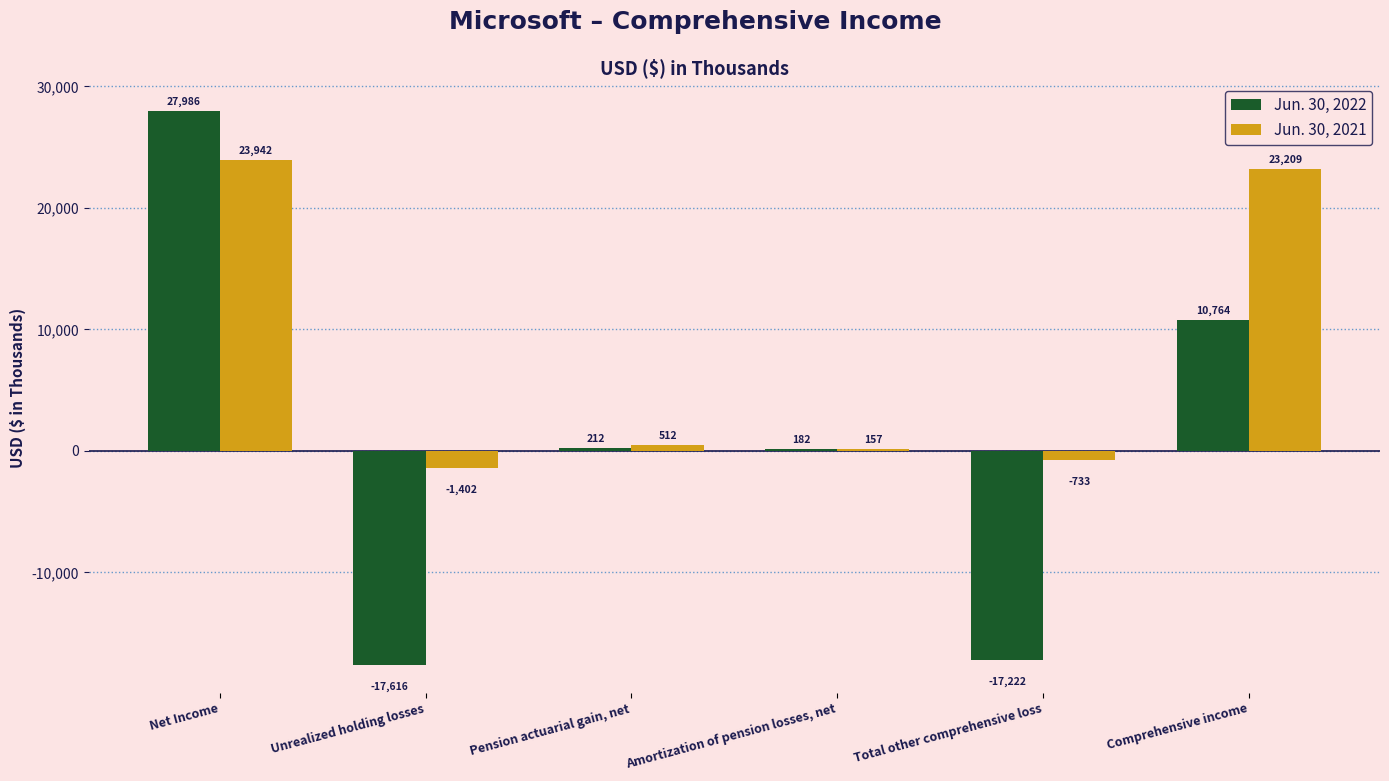

Does the chart contain any negative values?

Yes